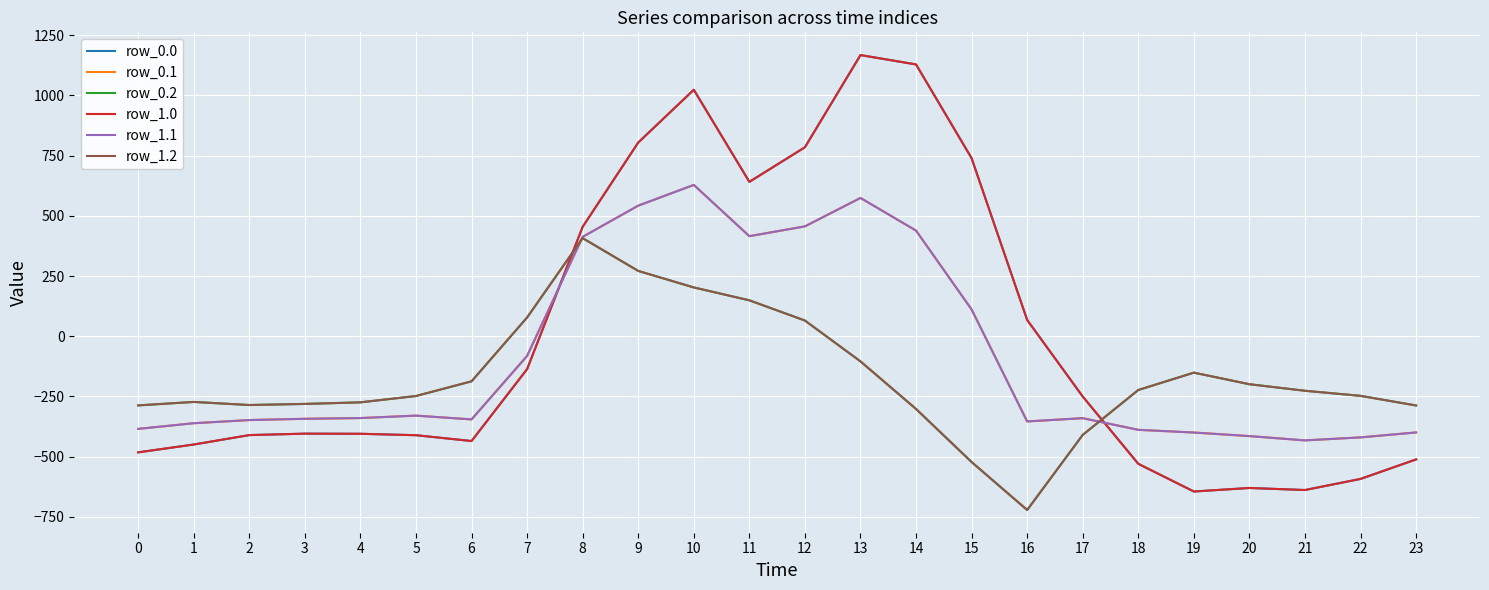

What is the difference between the maximum and minimum values in the row_0.2 series?

1128.4